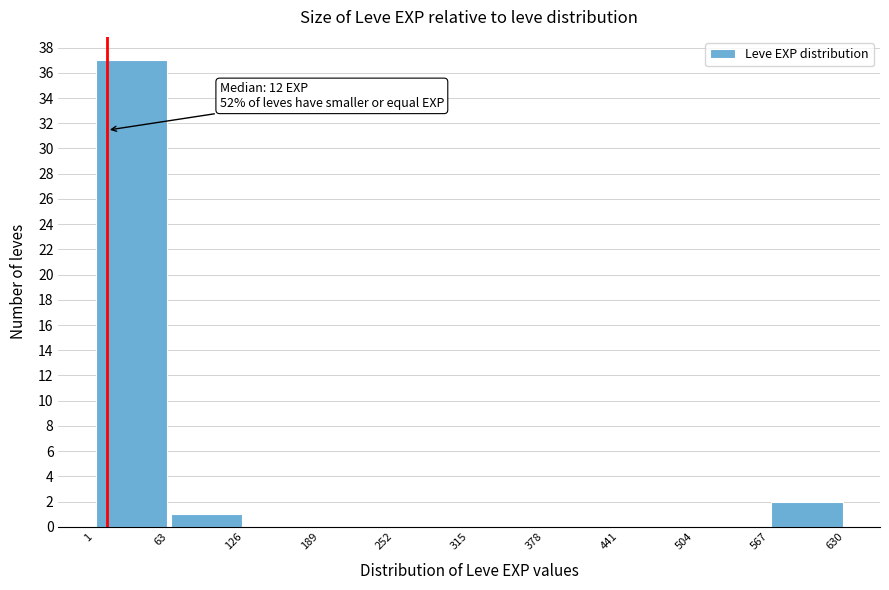

Over which range of the x-axis is the bar tallest?

1 to 63